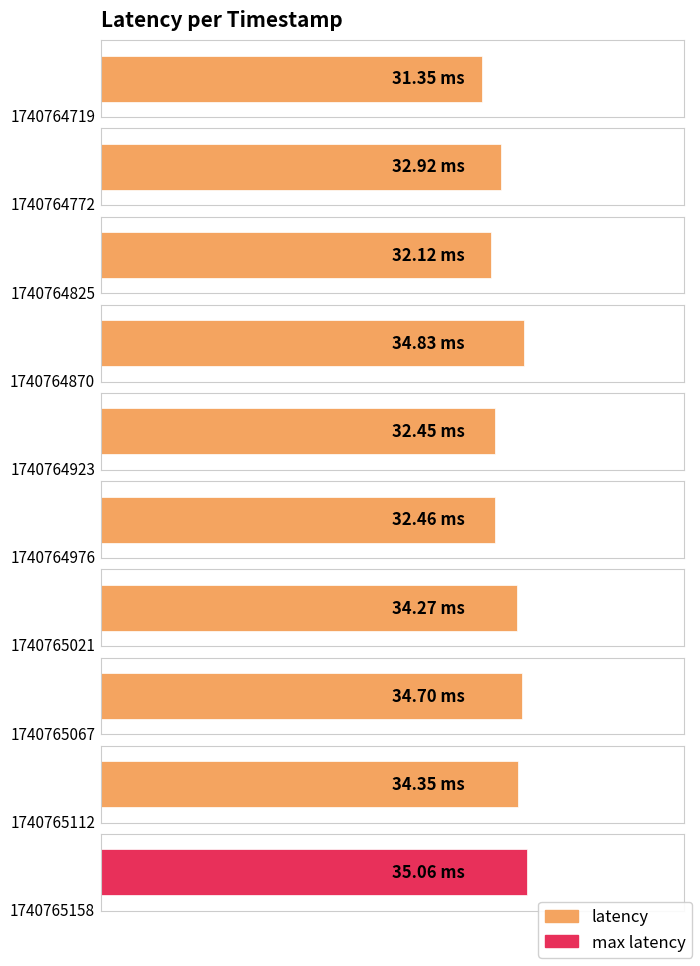

At which category does the chart reach its minimum across all series?

1740764719